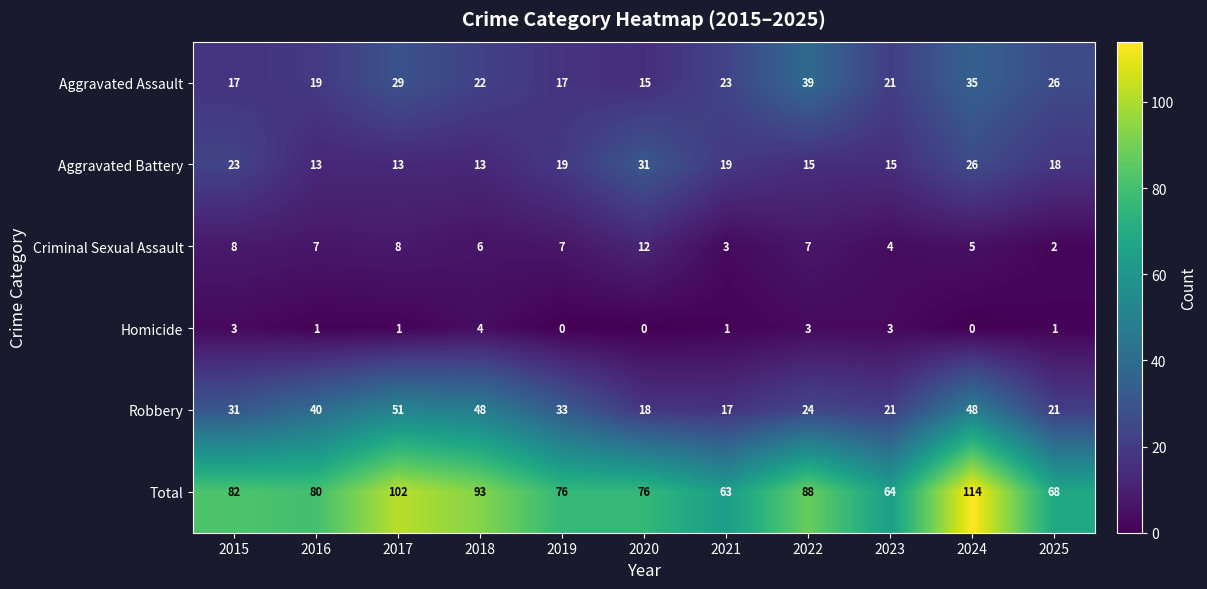

What is the minimum value for Robbery?

17